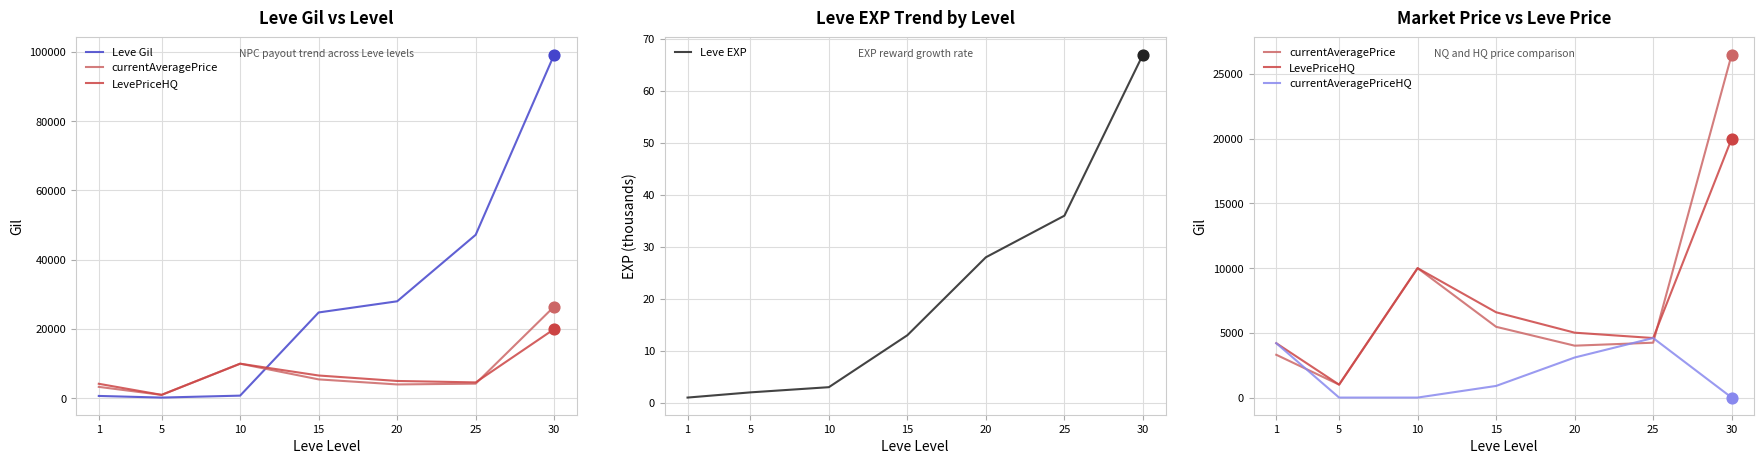

At how many categories does at least one series exceed 67859?

1